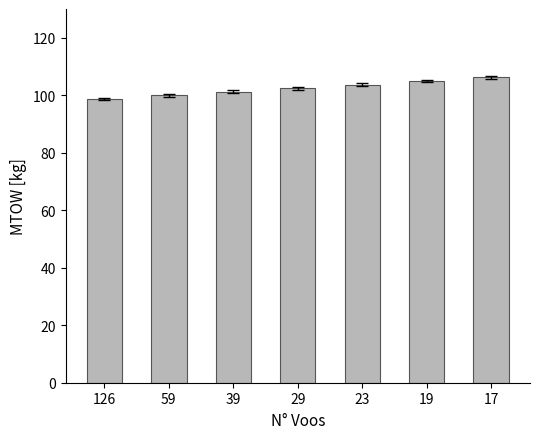

What is the value of the 1st bar from the left?

98.7